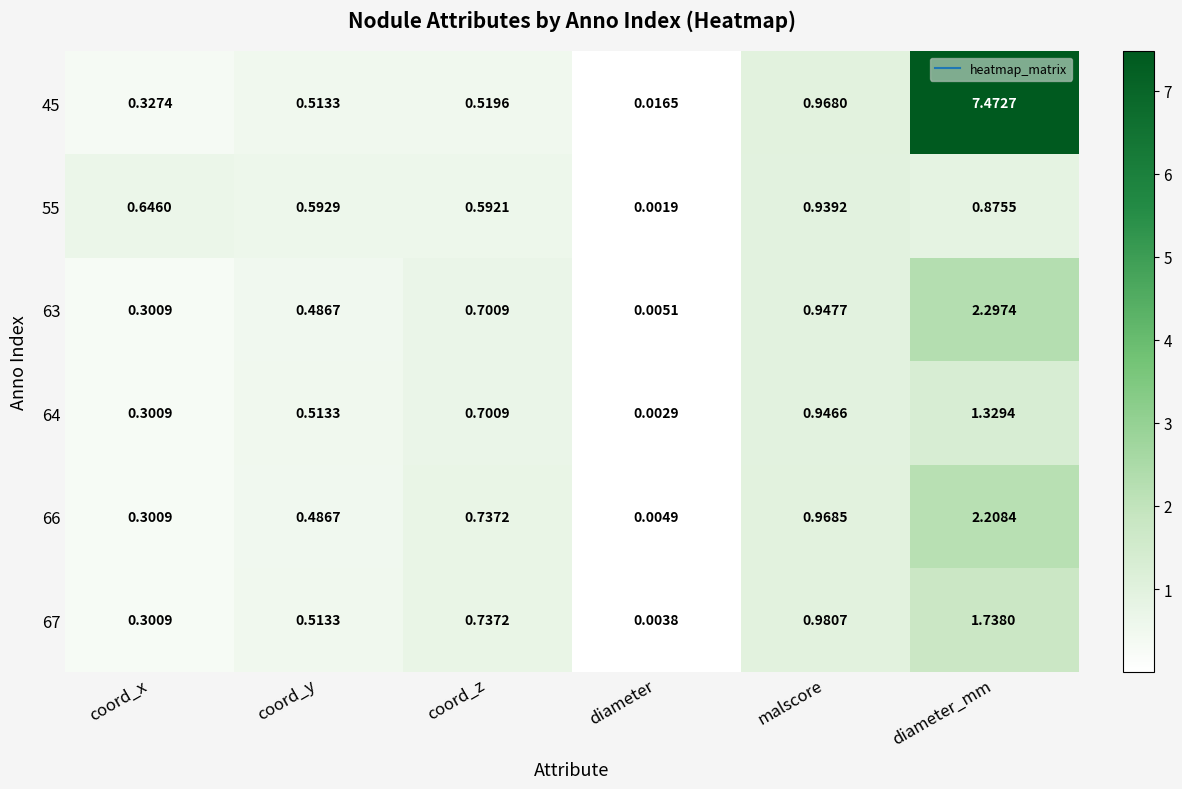

Which series has the largest total across all categories?

45